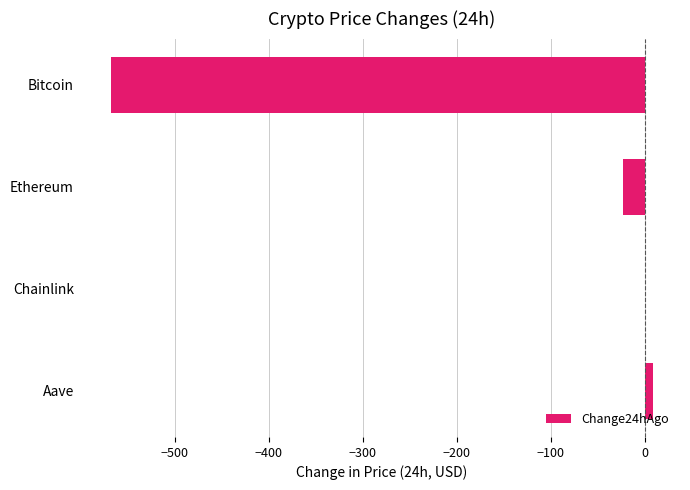

Reading top to bottom, list all the values displayed in this chart.

Bitcoin=-568.0	Ethereum=-23.3	Chainlink=0.5	Aave=8.7